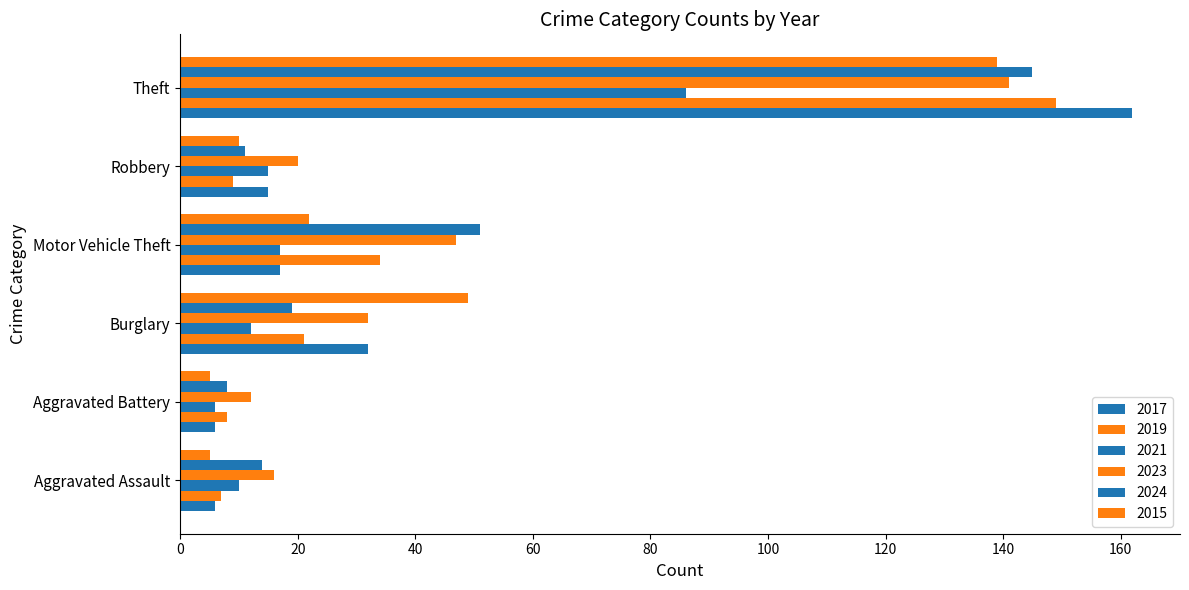

At how many categories does at least one series exceed 156?

1